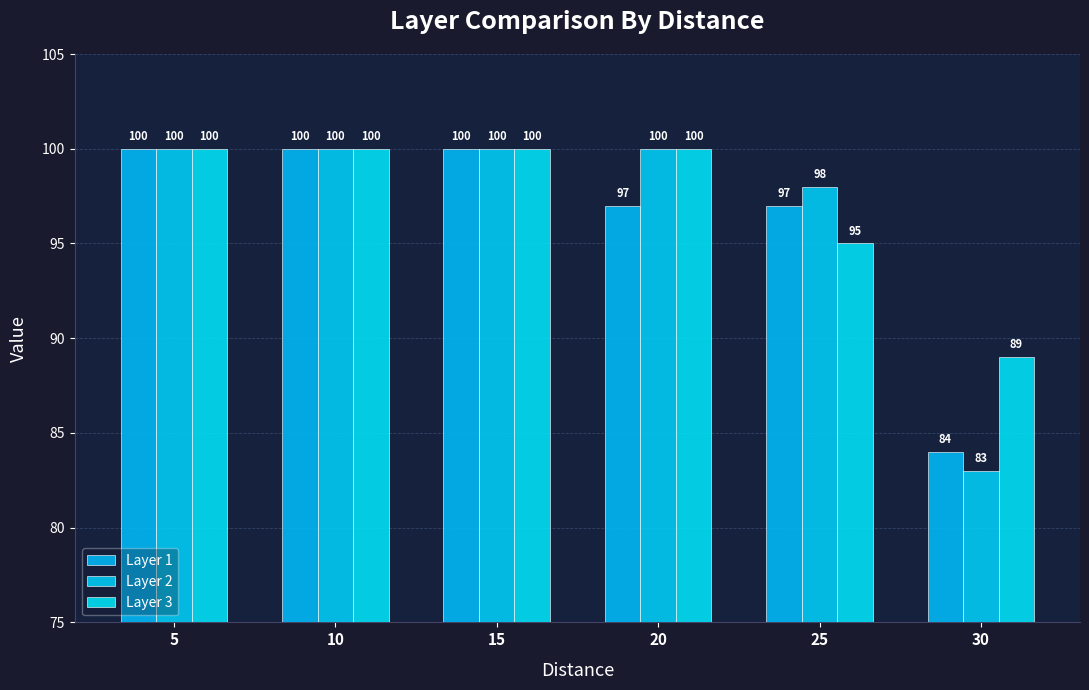

At which label is Layer 2 closest to 91?

25